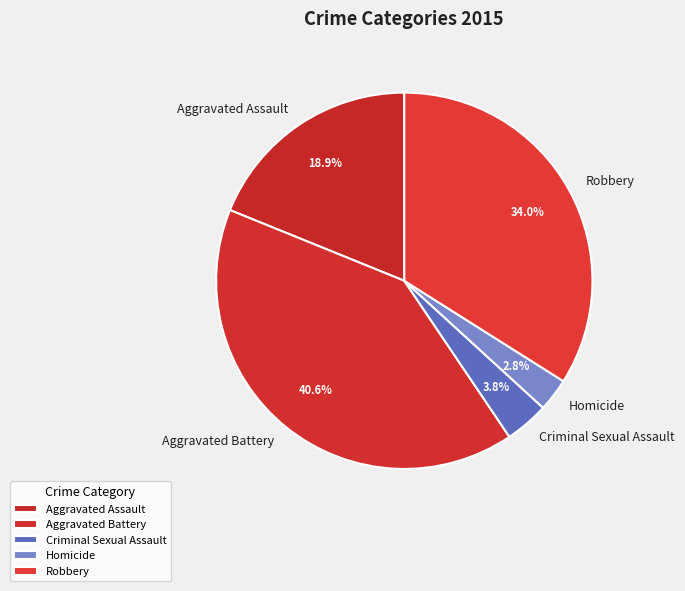

Count the number of slices in the pie.

5